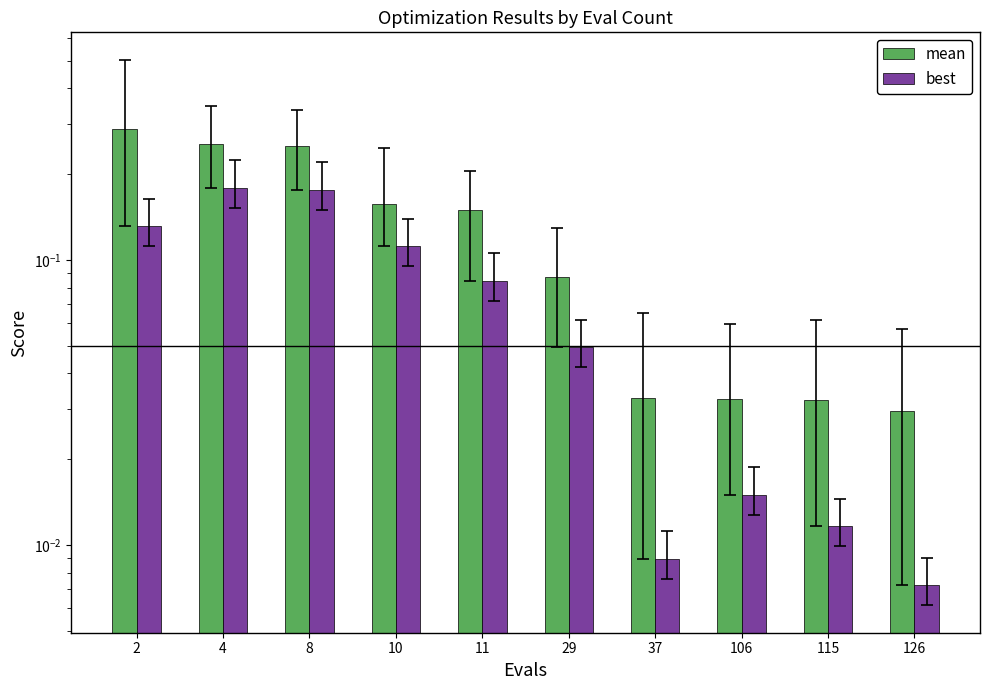

The value of best at 4 is 0.2. True or false?

True